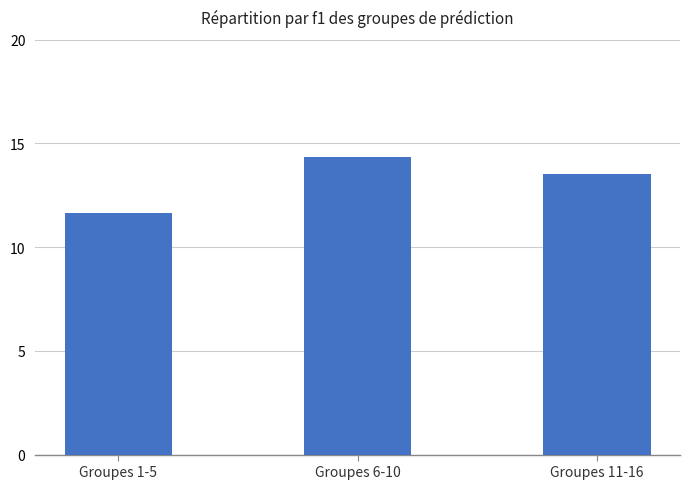

How many values are below 13?

1